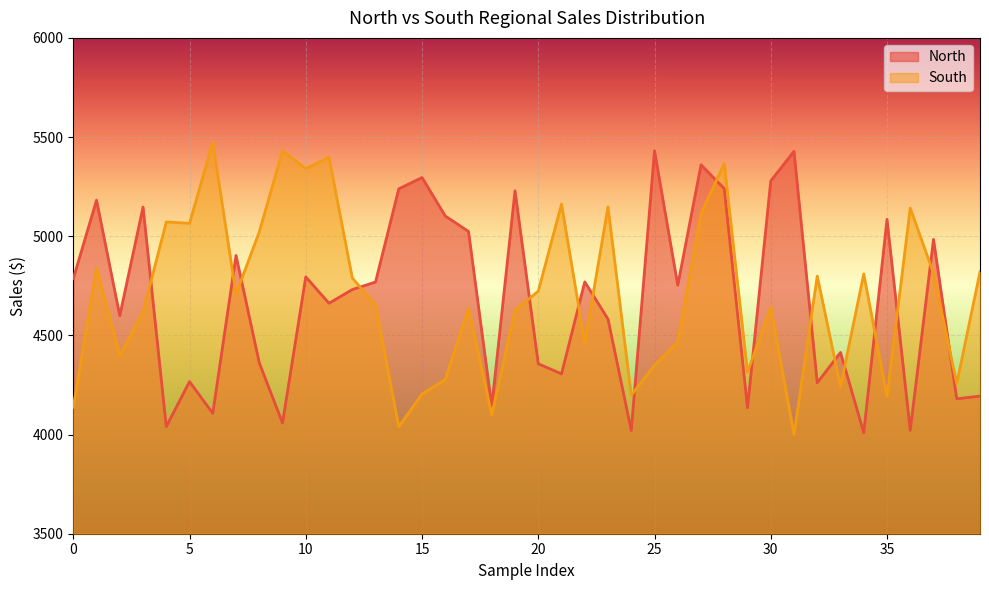

What is the difference between the North values at 15 and 9?

1238